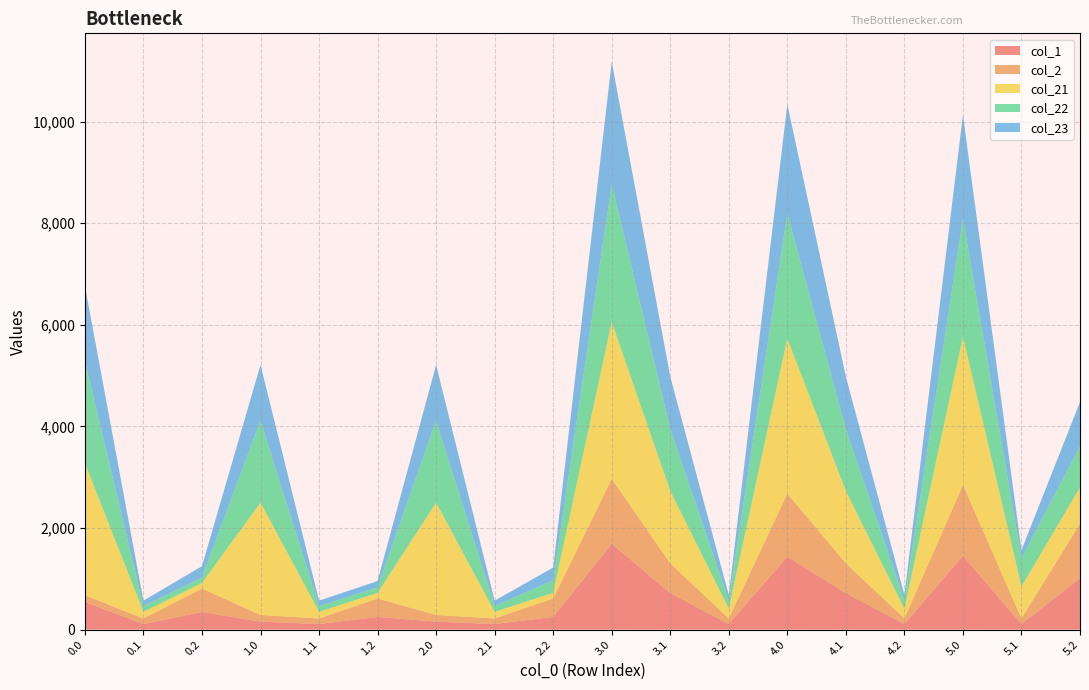

Reading left to right, extract all data points from this chart.

0.x: 0.0=0.0	0.1=0.1	0.2=0.2	1.0=1.0	1.1=1.1	1.2=1.2	2.0=2.0	2.1=2.1	2.2=2.2	3.0=3.0	3.1=3.1	3.2=3.2	4.0=4.0	4.1=4.1	4.2=4.2	5.0=5.0	5.1=5.1	5.2=5.2
col_2: 0.0=131.2	0.1=109.9	0.2=460.7	1.0=131.2	1.1=109.9	1.2=363.0	2.0=131.2	2.1=109.9	2.2=363.0	3.0=1276.8	3.1=587.0	3.2=109.9	4.0=1241.3	4.1=587.0	4.2=109.9	5.0=1393.8	5.1=109.9	5.2=1075.6
col_1: 0.0=545.6	0.1=109.9	0.2=347.3	1.0=157.0	1.1=109.9	1.2=249.7	2.0=157.0	2.1=109.9	2.2=249.7	3.0=1691.3	3.1=719.3	3.2=109.9	4.0=1436.6	4.1=719.3	4.2=109.9	5.0=1454.7	5.1=109.9	5.2=1011.7
col_21: 0.0=2601.3	0.1=130.0	0.2=109.9	1.0=2212.6	1.1=130.0	1.2=109.9	2.0=2212.6	2.1=130.0	2.2=109.9	3.0=3089.4	3.1=1423.2	3.2=190.4	4.0=3053.9	4.1=1423.2	4.2=190.4	5.0=2919.7	5.1=630.0	5.2=709.5
col_22: 0.0=2003.0	0.1=109.9	0.2=109.9	1.0=1614.3	1.1=109.9	1.2=109.9	2.0=1614.3	2.1=109.9	2.2=249.7	3.0=2710.3	3.1=1218.3	3.2=159.6	4.0=2455.6	4.1=1218.3	4.2=159.6	5.0=2321.4	5.1=559.5	5.2=811.1
col_23: 0.0=1486.5	0.1=109.9	0.2=221.3	1.0=1097.8	1.1=109.9	1.2=123.7	2.0=1097.8	2.1=109.9	2.2=249.7	3.0=2413.0	3.1=1034.1	3.2=109.9	4.0=2158.3	4.1=1034.1	4.2=109.9	5.0=2042.1	5.1=156.0	5.2=873.0